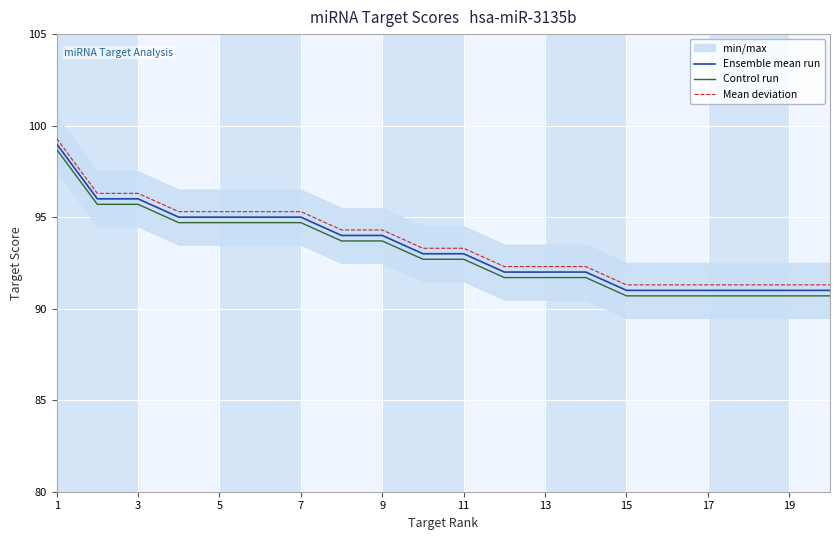

True or false: Mean deviation and Ensemble mean run cross at least once.

False